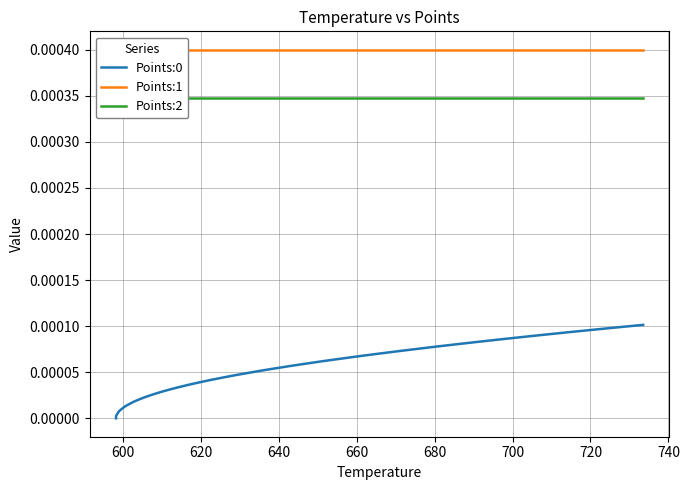

The Points:1 series shows 0.0 at 11. True or false?

False